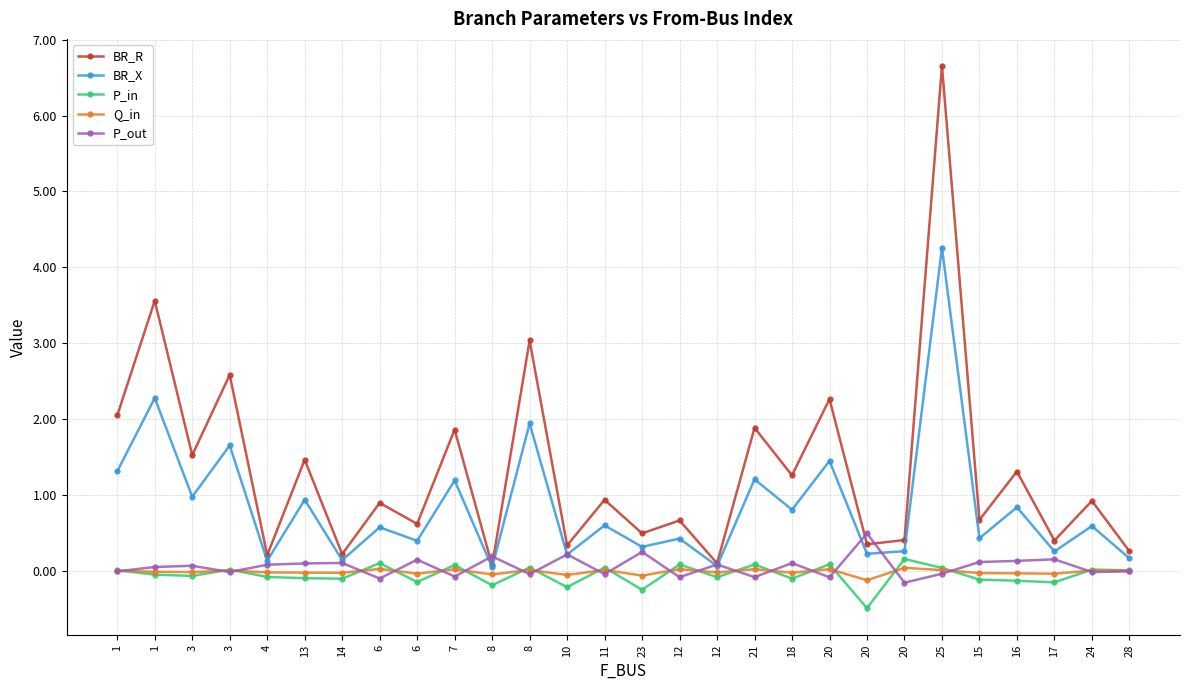

Is the value of P_out at 16 greater than the value of BR_R at 12?

No